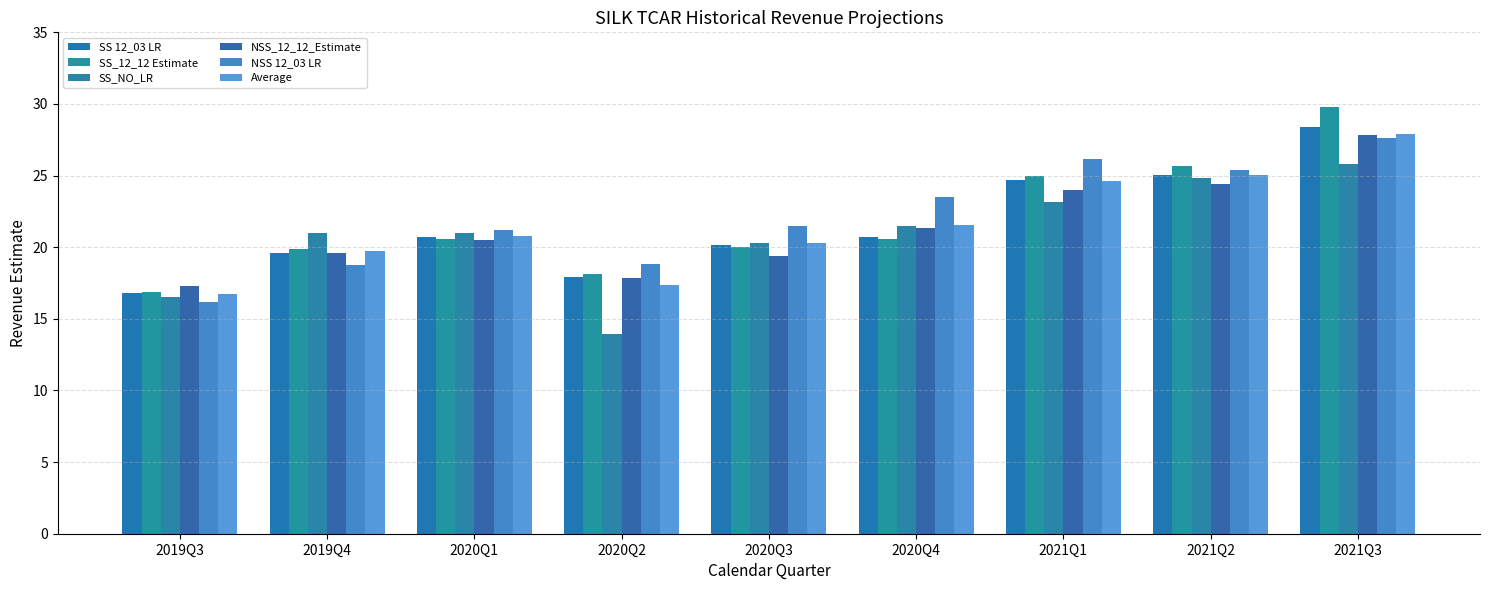

What is the difference between the SS 12_03 LR values at 2021Q2 and 2019Q4?

5.4